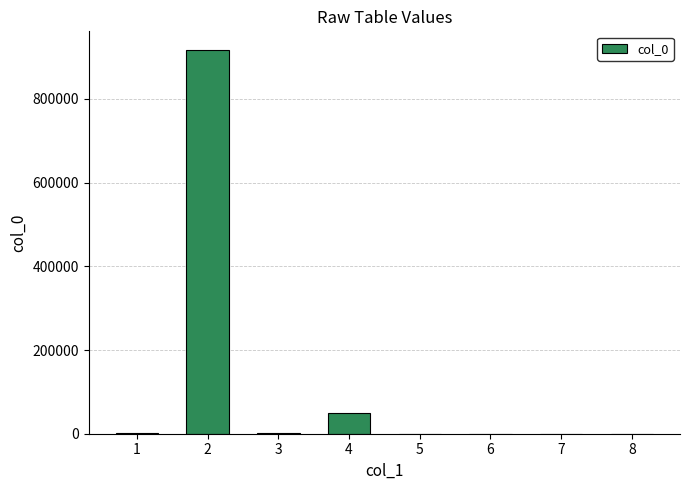

Approximately how many times larger is the value at 5 compared to 3?

0.1